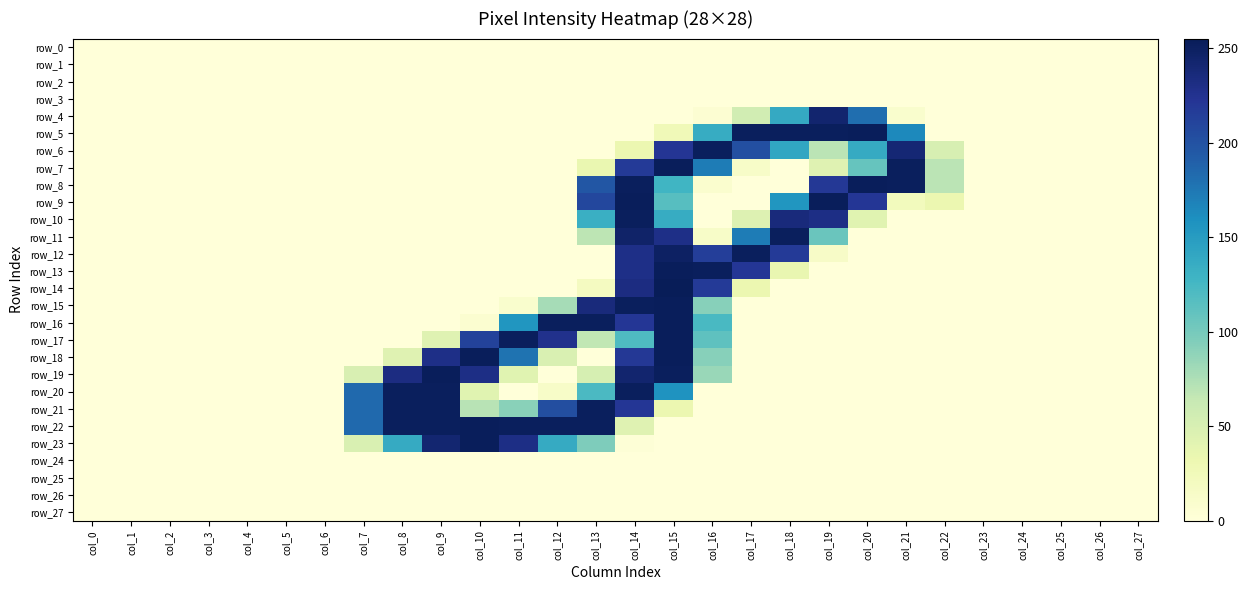

Which series has the widest spread of values?

row_14